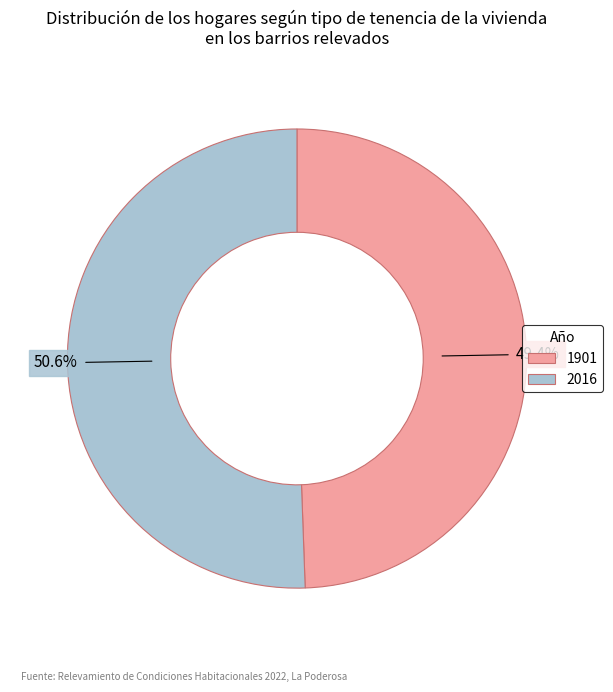

To the nearest percent, what is the combined percentage of 1901 and 2016?

100%